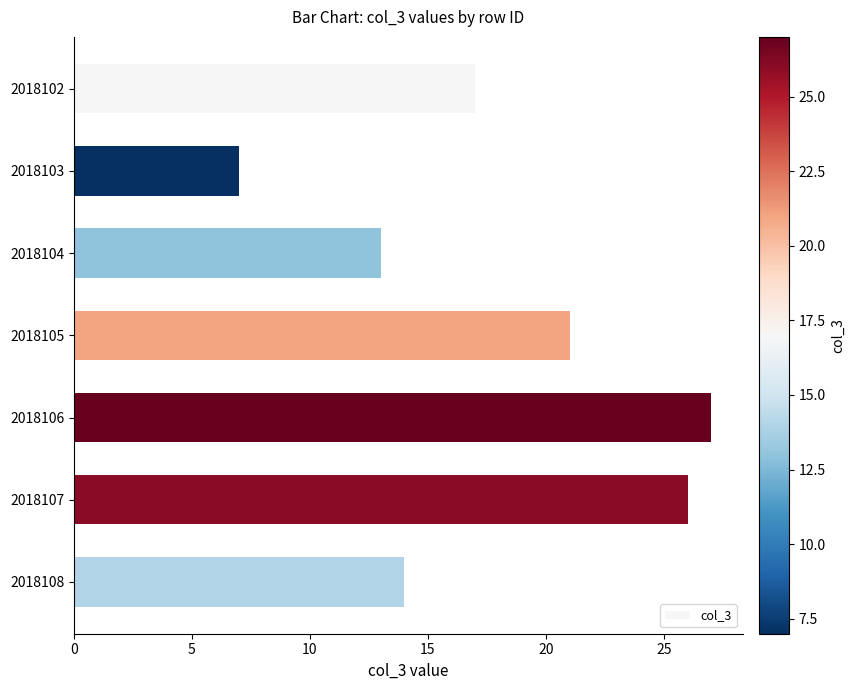

Reading bottom to top, extract all data points from this chart.

14	26	27	21	13	7	17